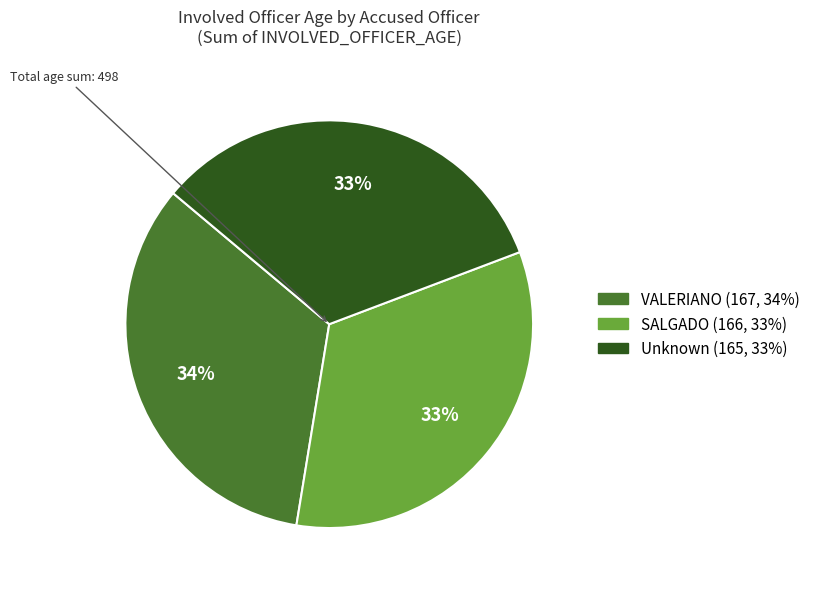

Is there a majority slice in this chart?

No